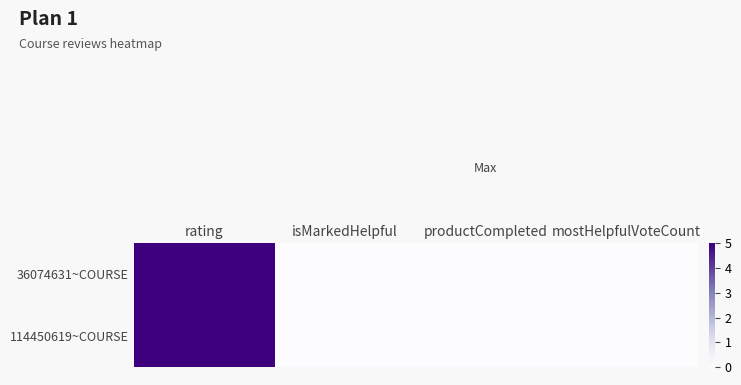

Which label corresponds to the smallest value in the chart?

isMarkedHelpful